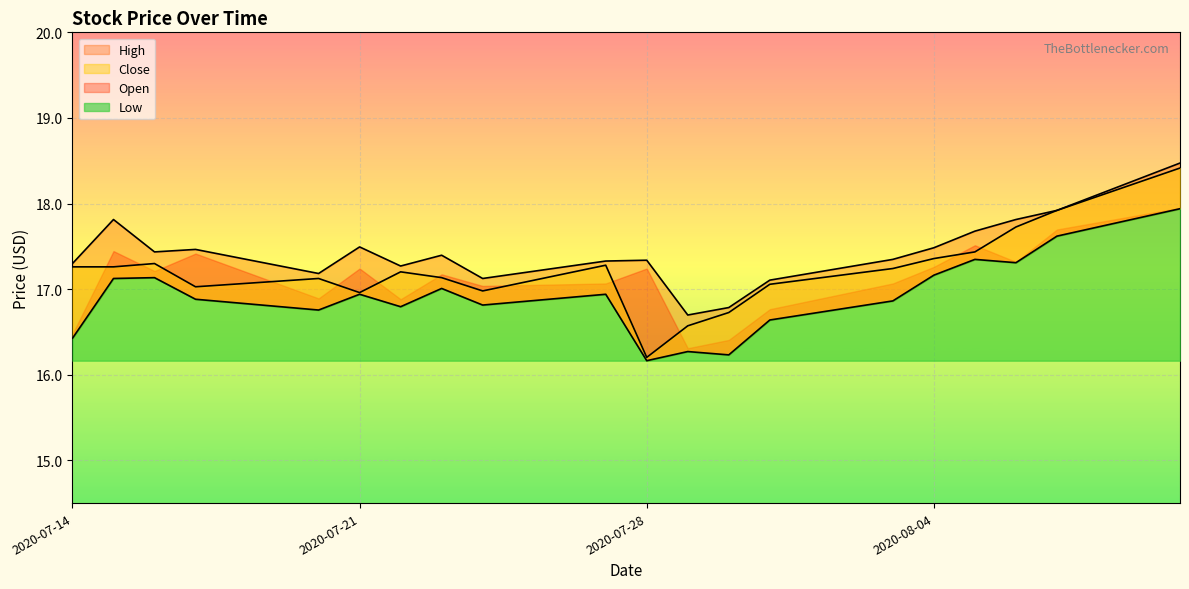

True or false: Low and Close cross at least once.

False